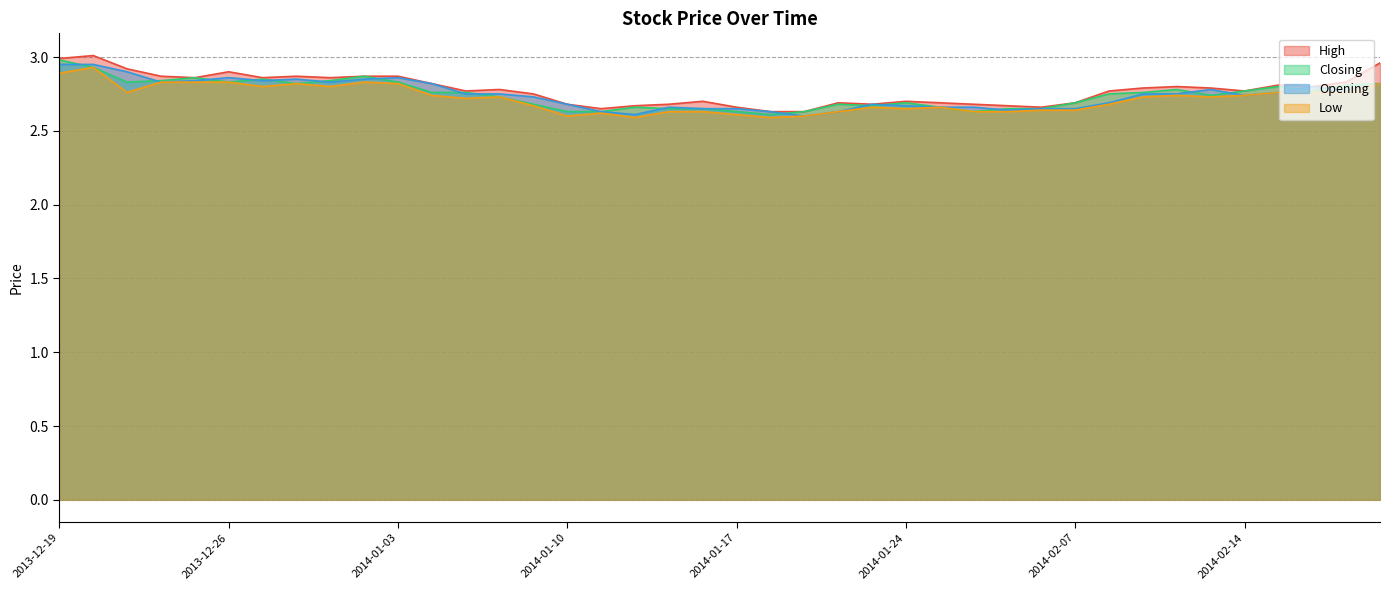

Between 2013-12-25 and 2014-02-19, which series saw the biggest shift?

Low